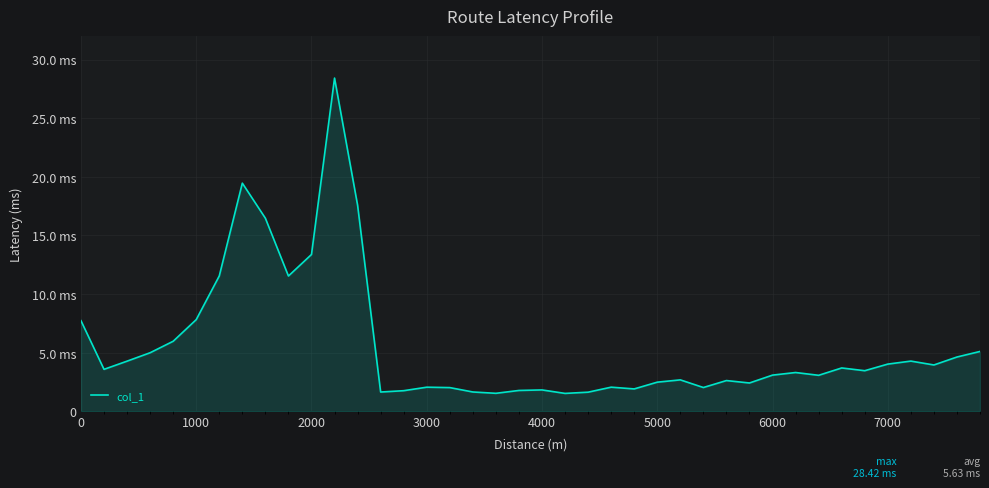

How many points are lower than both their immediate neighbors (excluding endpoints)?

11